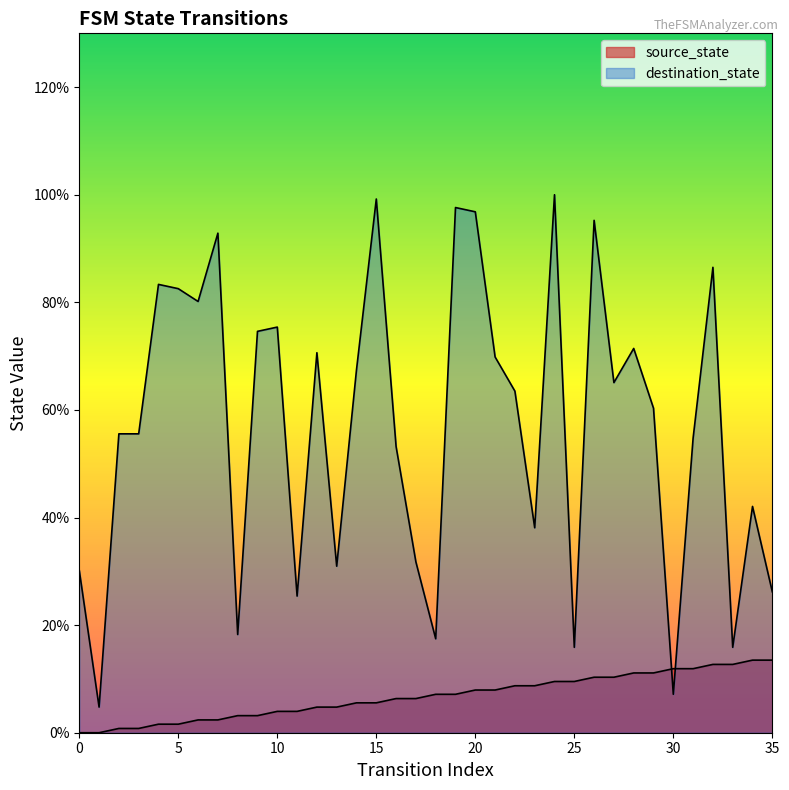

At which category is the sum across all series the highest?

24